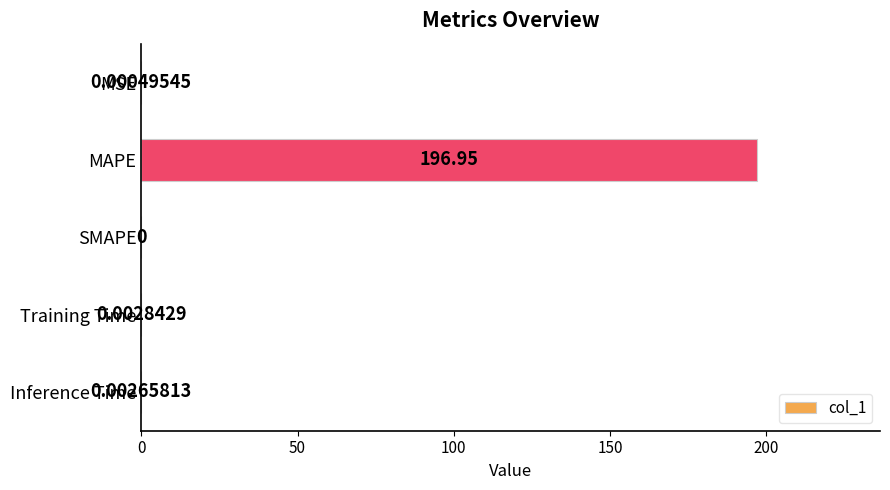

Between SMAPE and MAPE, which is larger?

MAPE